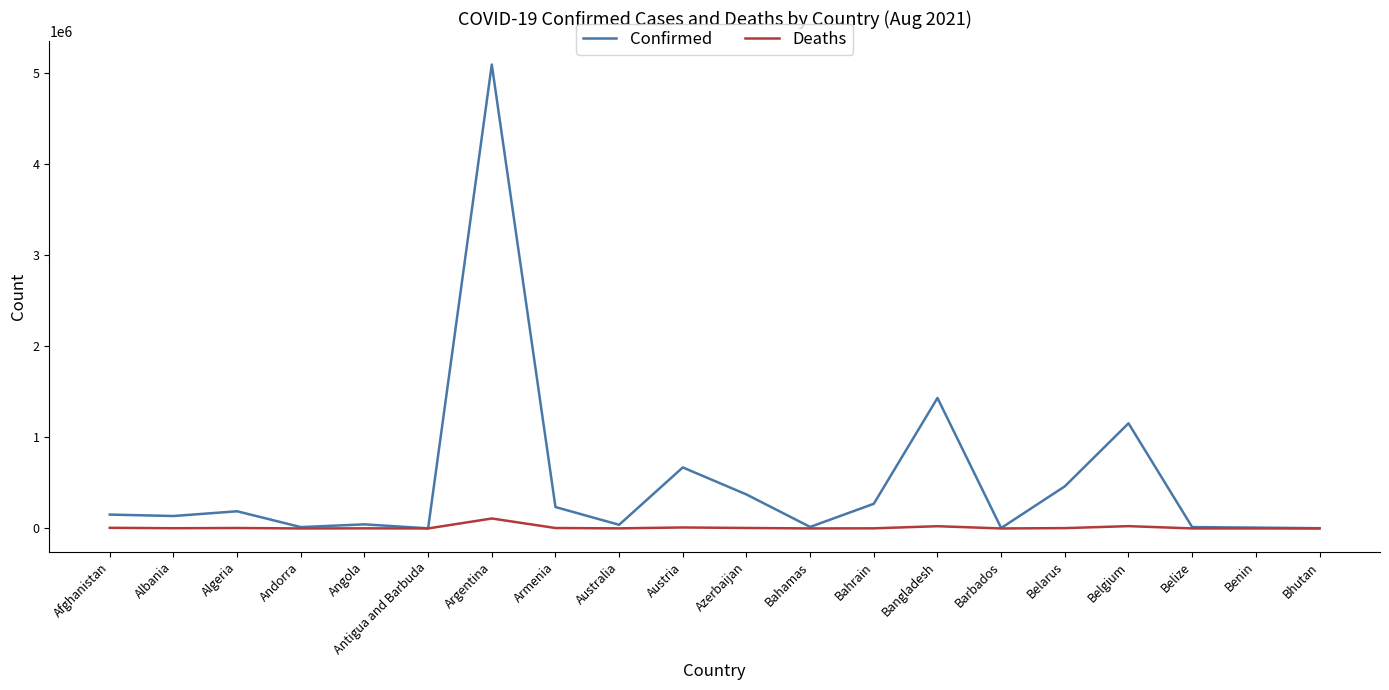

Rank the series by their average value, from highest to lowest.

Confirmed, Deaths